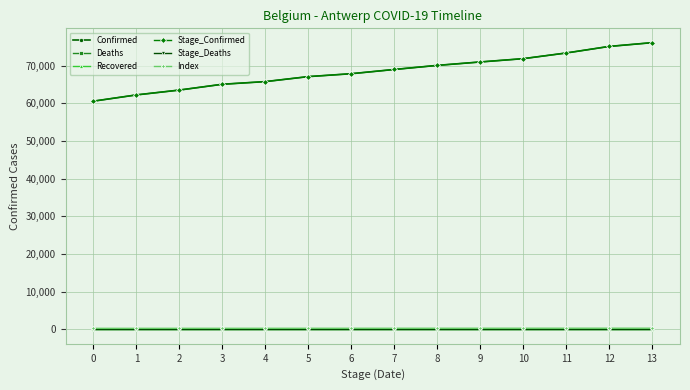

What is the maximum value shown in the chart?

76072